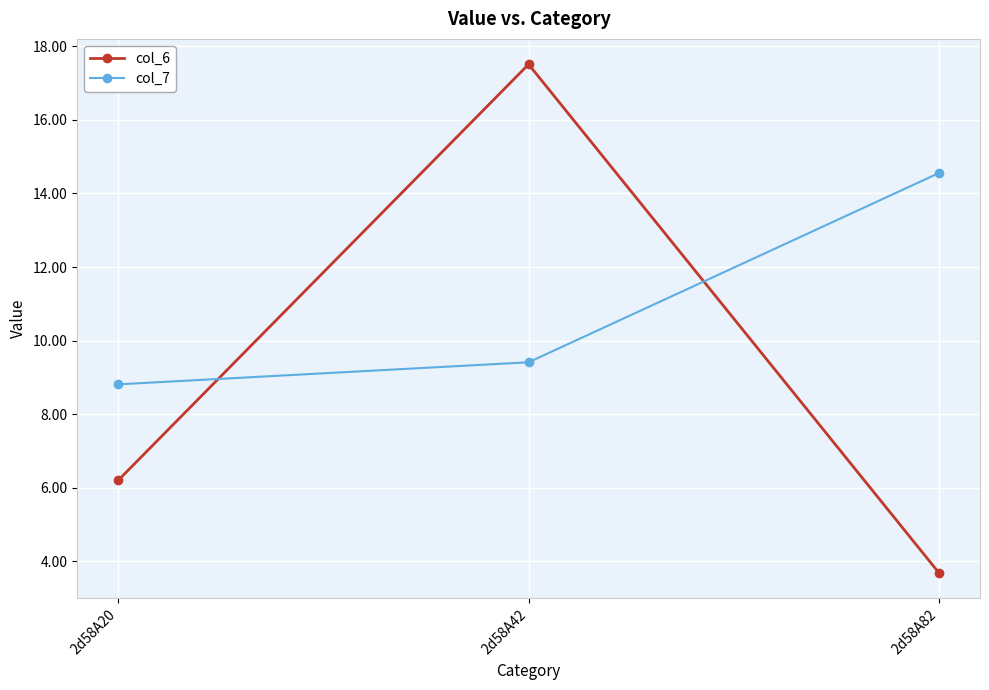

Which series has the widest spread of values?

col_6